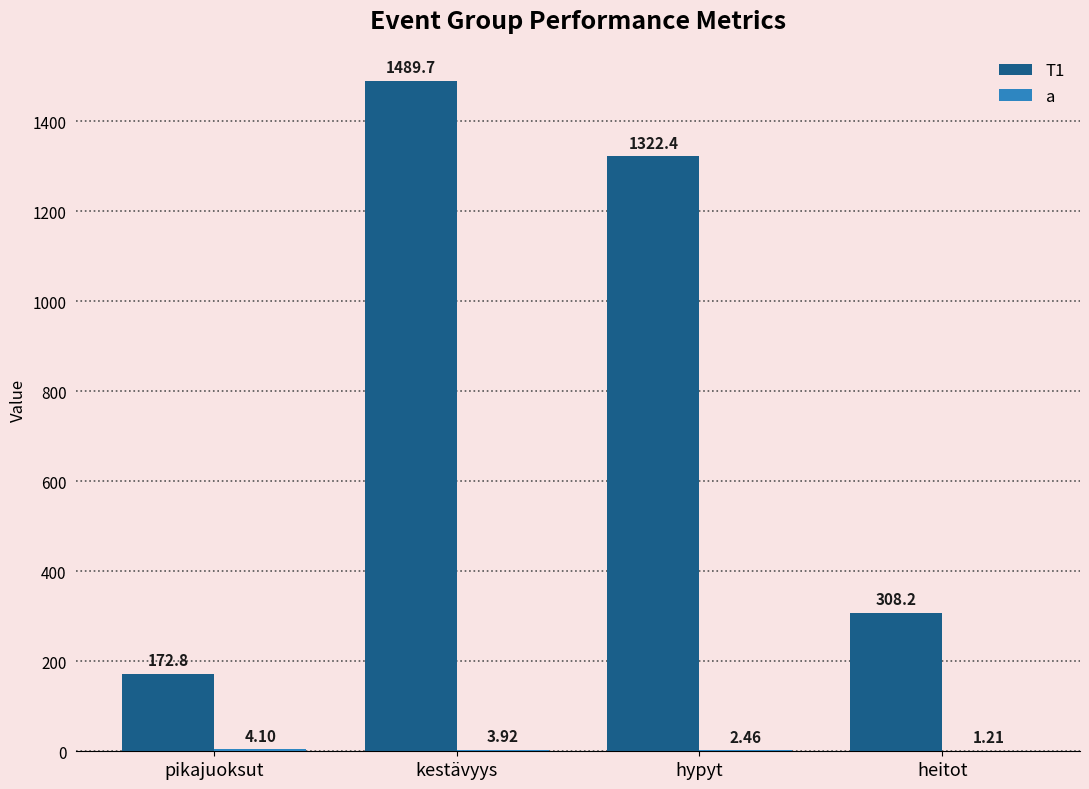

Which category has the lowest value in the T1 series?

pikajuoksut